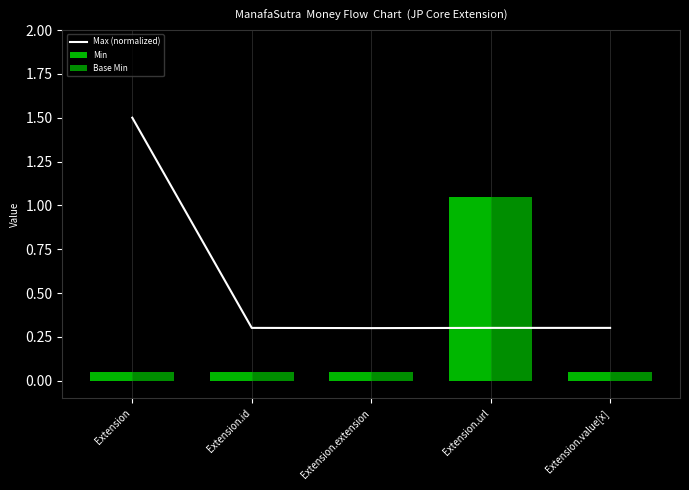

Which category has the lowest value across all series?

Extension.extension